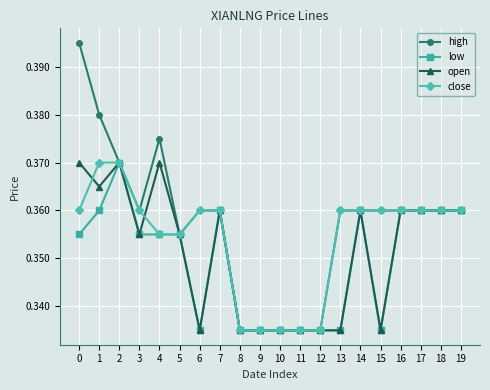

Count the close values in the range 0 to 1.

20